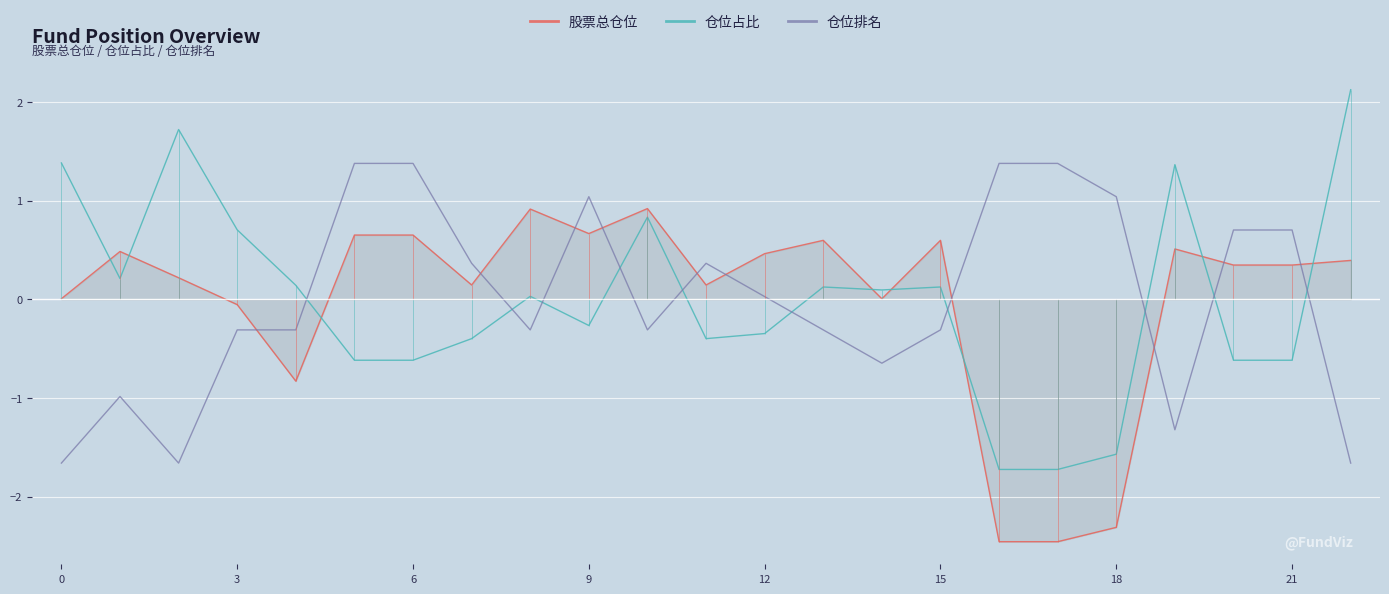

How many values in 仓位占比 are above zero?

12